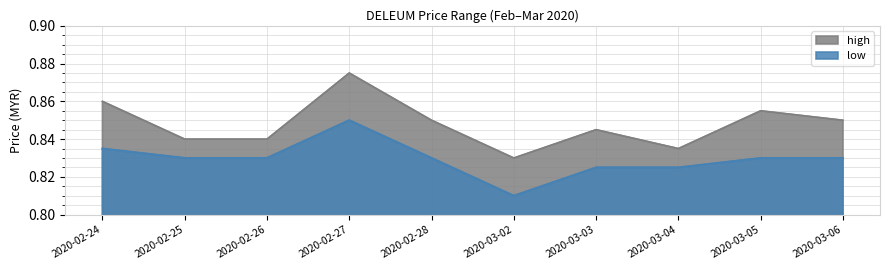

What is the total value across all series at 2020-03-03?

1.7